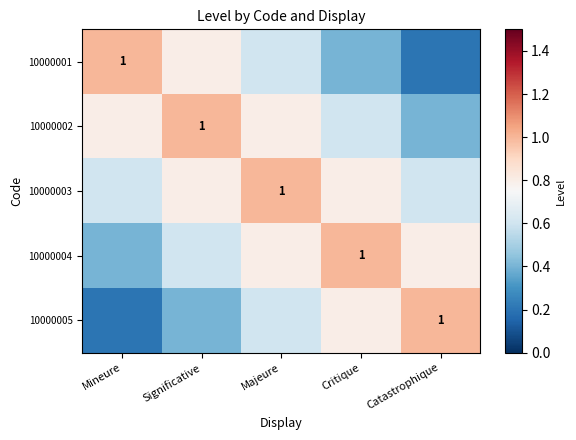

List the series in order of their peak value, lowest first.

10000001, 10000002, 10000003, 10000004, 10000005